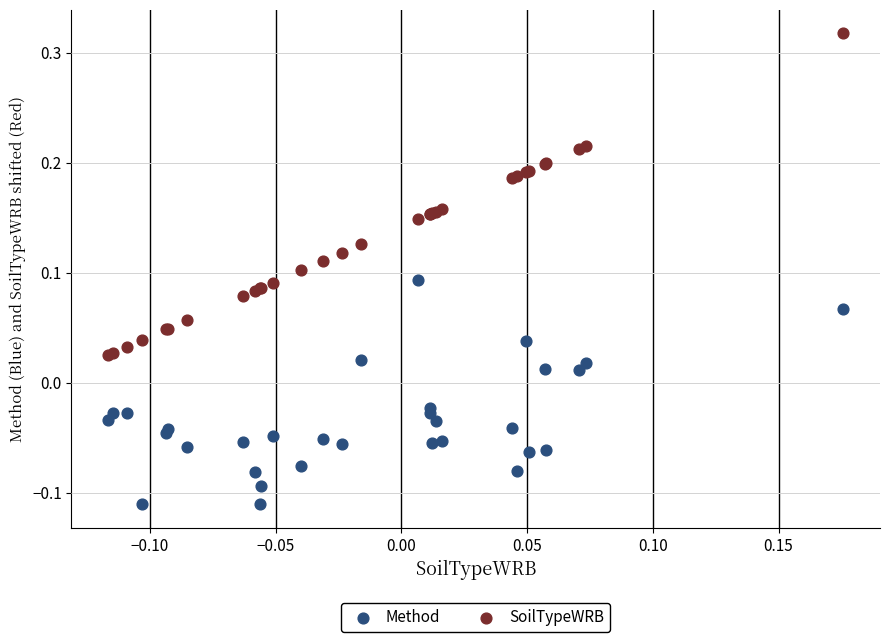

Which series contains the lowest Y value?

Method